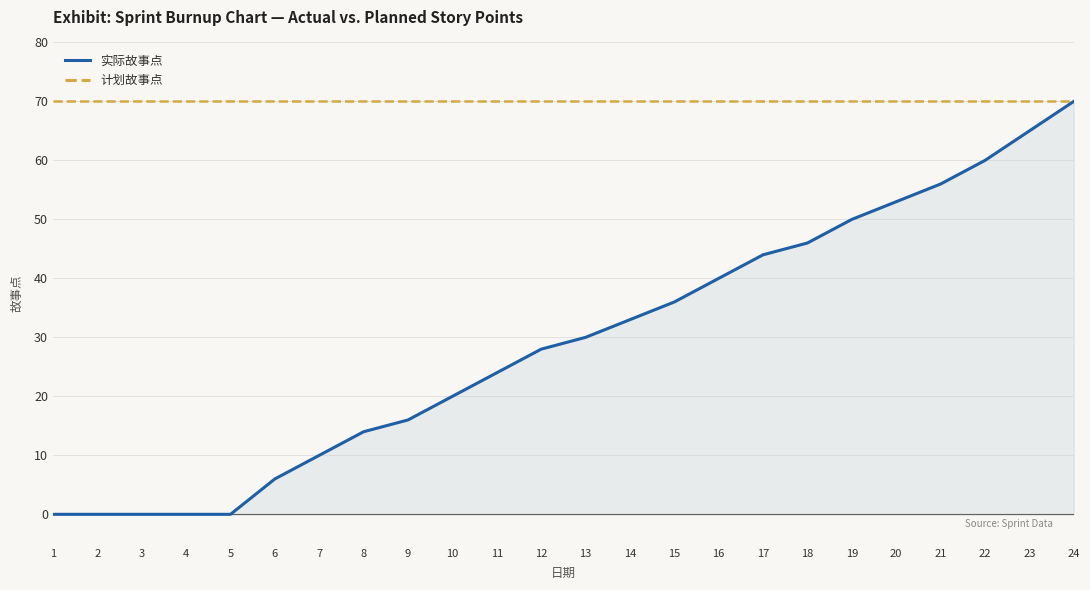

At which label is 实际故事点 closest to 35?

15